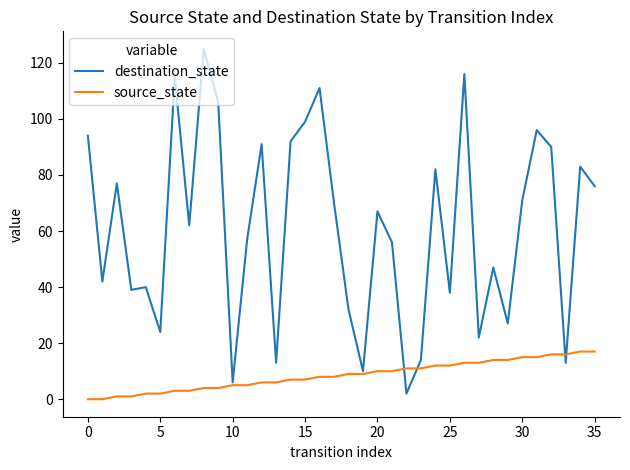

Reading left to right, extract all data points from this chart.

destination_state: 94	42	77	39	40	24	115	62	125	106	6	57	91	13	92	99	111	70	32	10	67	56	2	14	82	38	116	22	47	27	71	96	90	13	83	76
source_state: 0	0	1	1	2	2	3	3	4	4	5	5	6	6	7	7	8	8	9	9	10	10	11	11	12	12	13	13	14	14	15	15	16	16	17	17